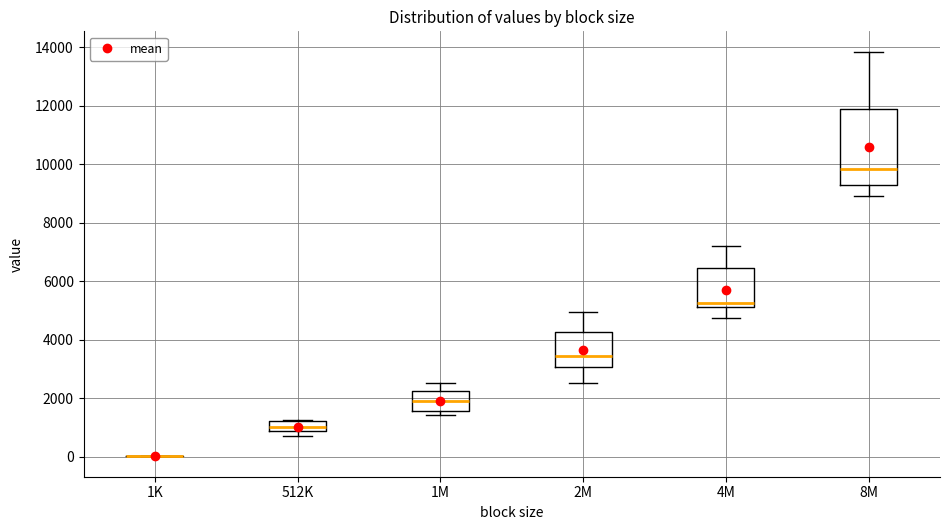

Comparing the boxes themselves (not the whiskers), which one is the tallest?

8M